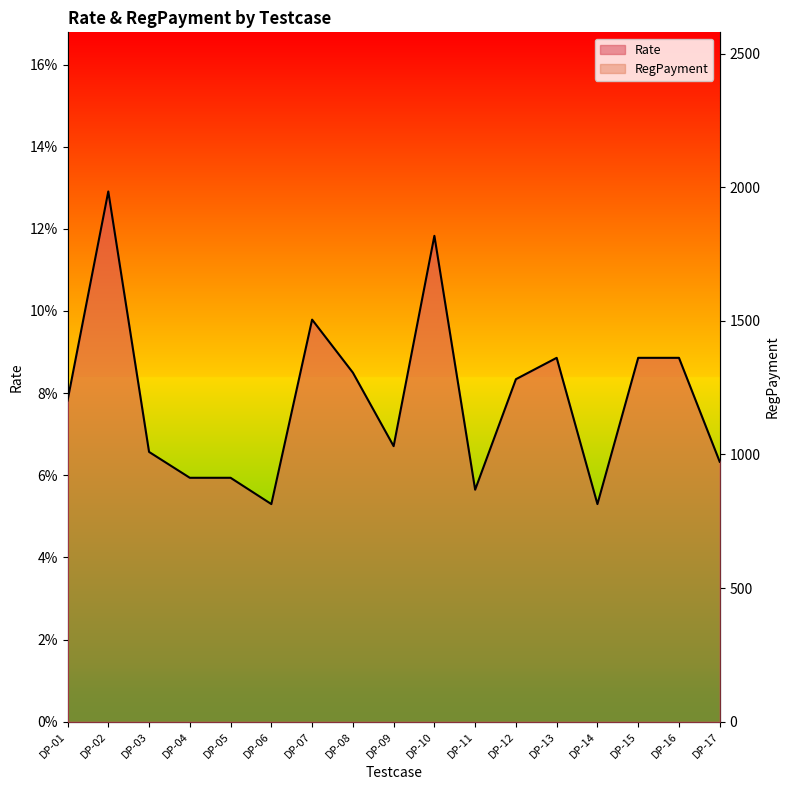

At which label is RegPayment closest to 1358?

DP-06